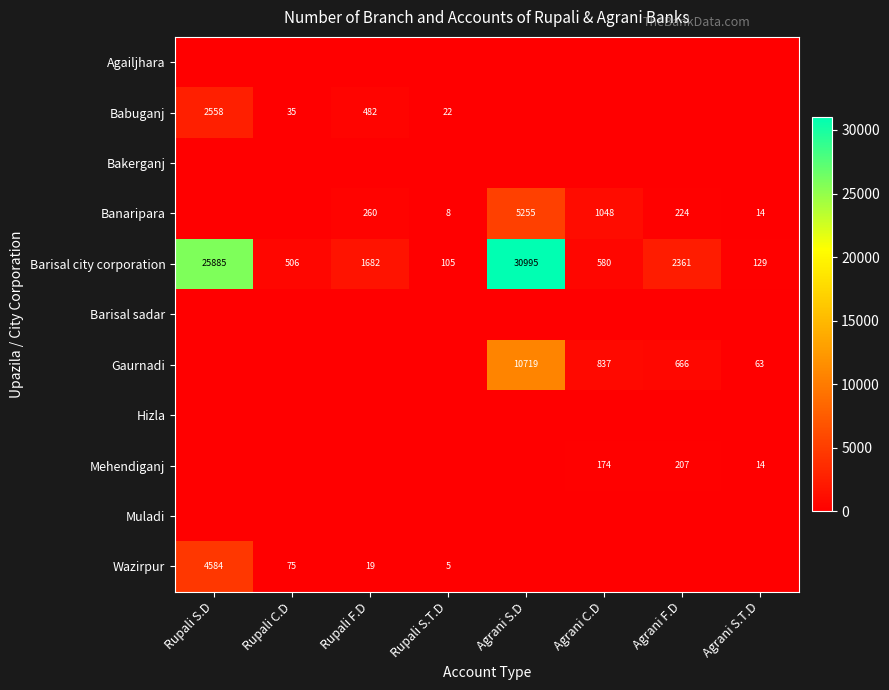

Is it true that Babuganj equals 22 at Rupali S.T.D?

True